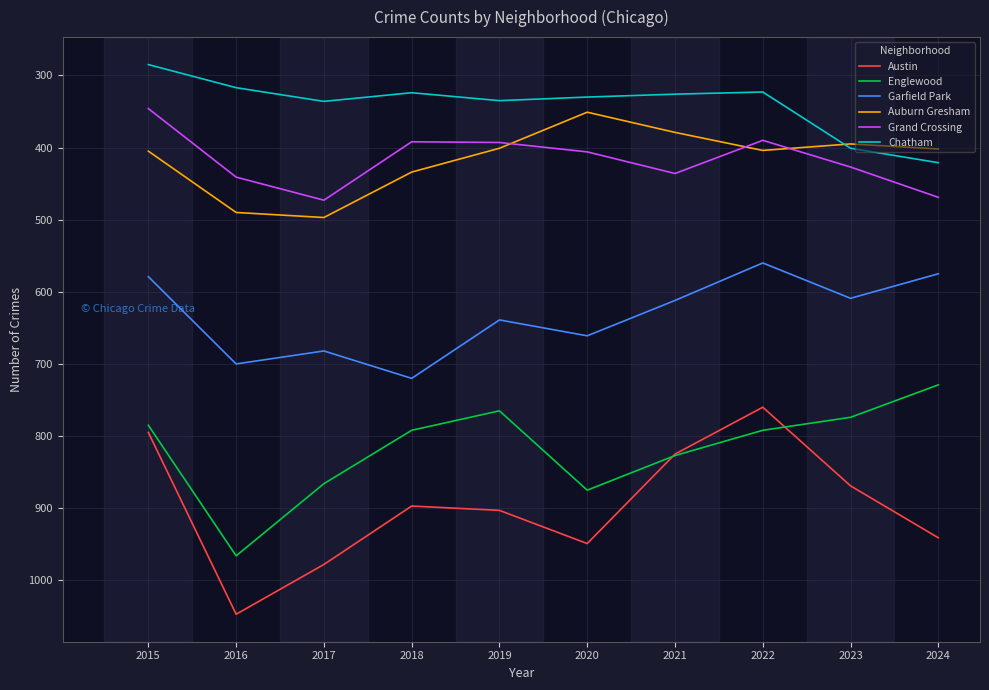

Which series has the largest range (max minus min)?

Austin